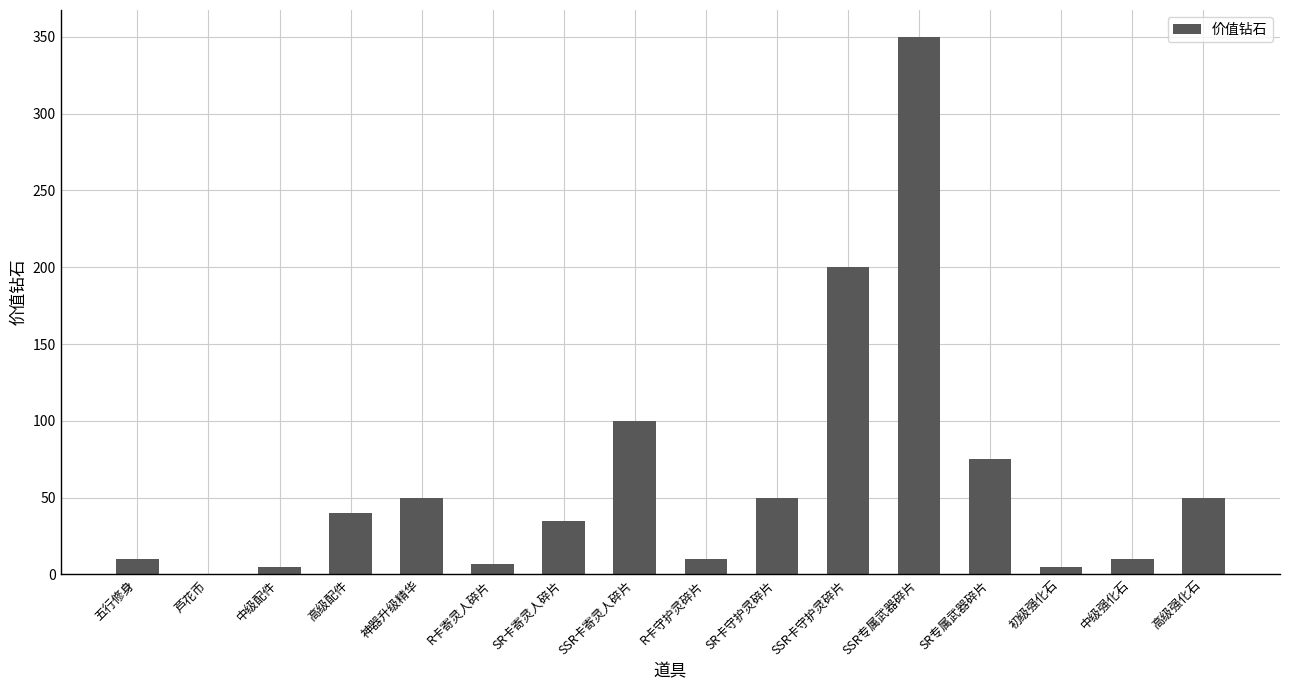

The chart shows a value of 100.0 at SSR卡寄灵人碎片. True or false?

True